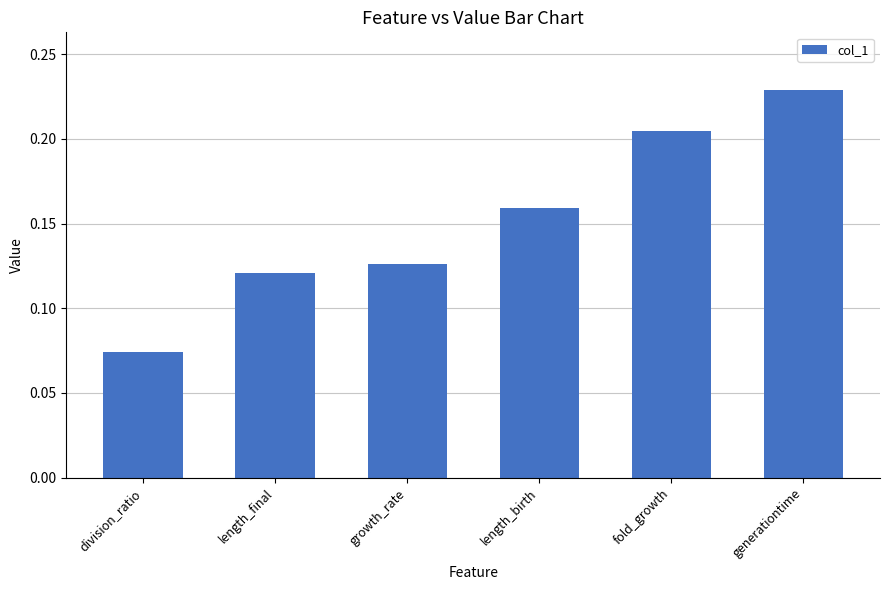

Rank the categories by value from lowest to highest.

division_ratio, length_final, growth_rate, length_birth, fold_growth, generationtime